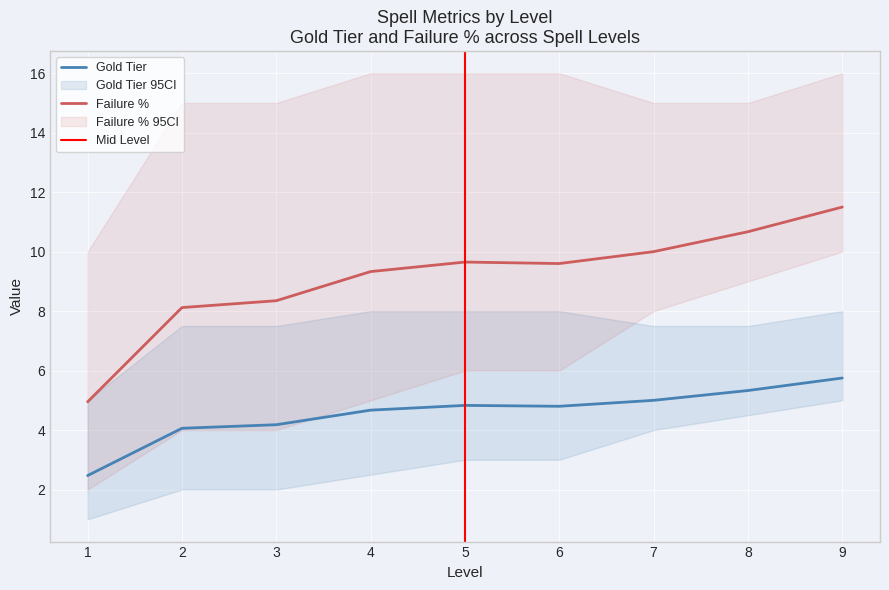

At which label does Failure % first exceed 9?

4